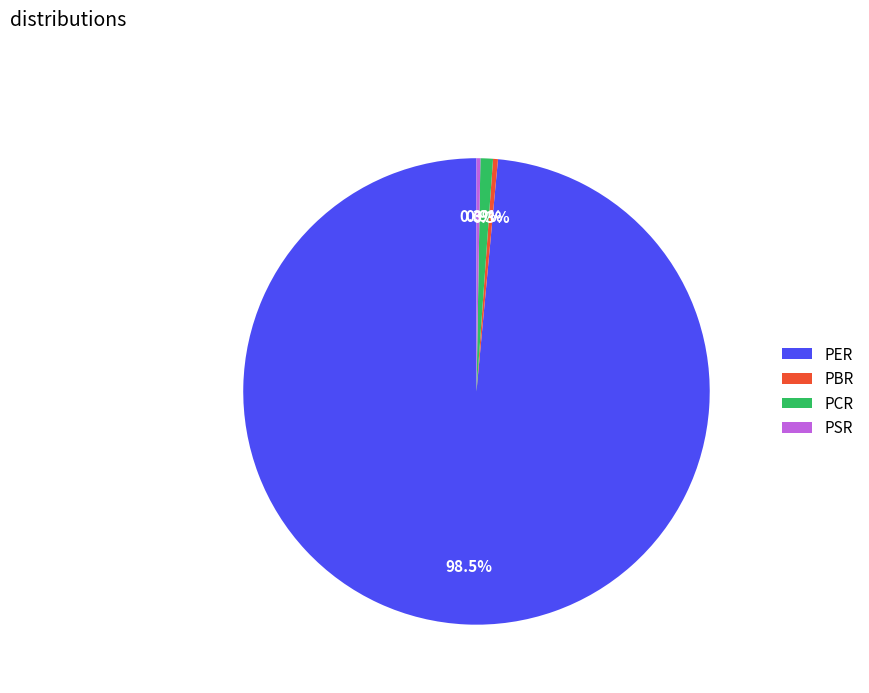

What is the total percentage of PBR and PCR?

1.2%